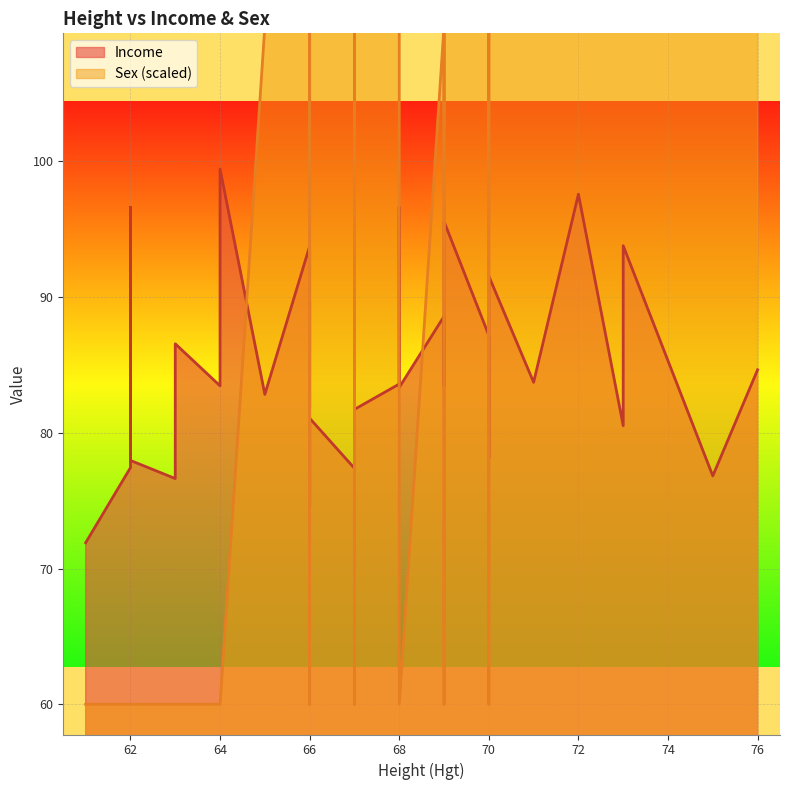

Which series has the largest total across all categories?

Income